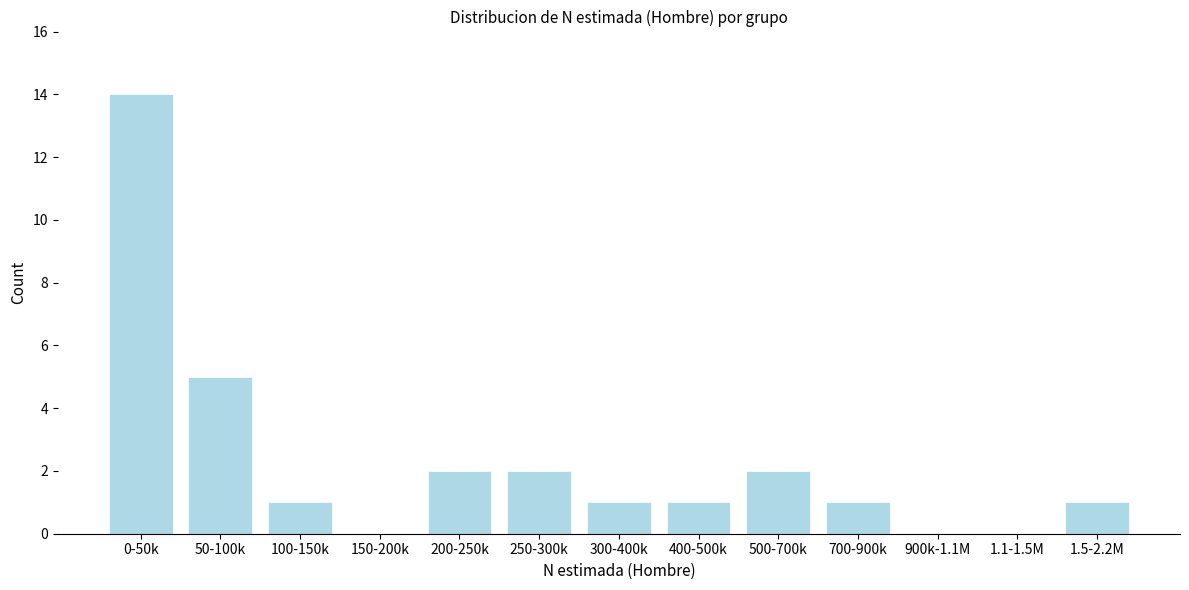

Reading left to right, what are all the values shown in this chart?

0-50k=14	50-100k=5	100-150k=1	150-200k=0	200-250k=2	250-300k=2	300-400k=1	400-500k=1	500-700k=2	700-900k=1	900k-1.1M=0	1.1-1.5M=0	1.5-2.2M=1